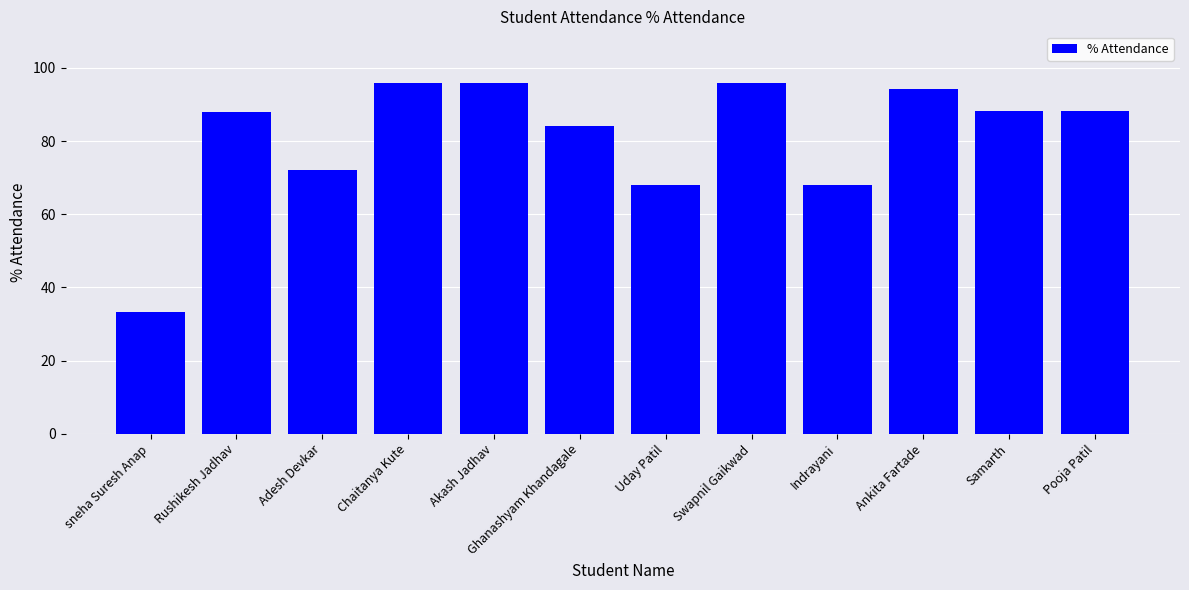

What is the change in value from Uday Patil to Ankita Fartade?

+26.1